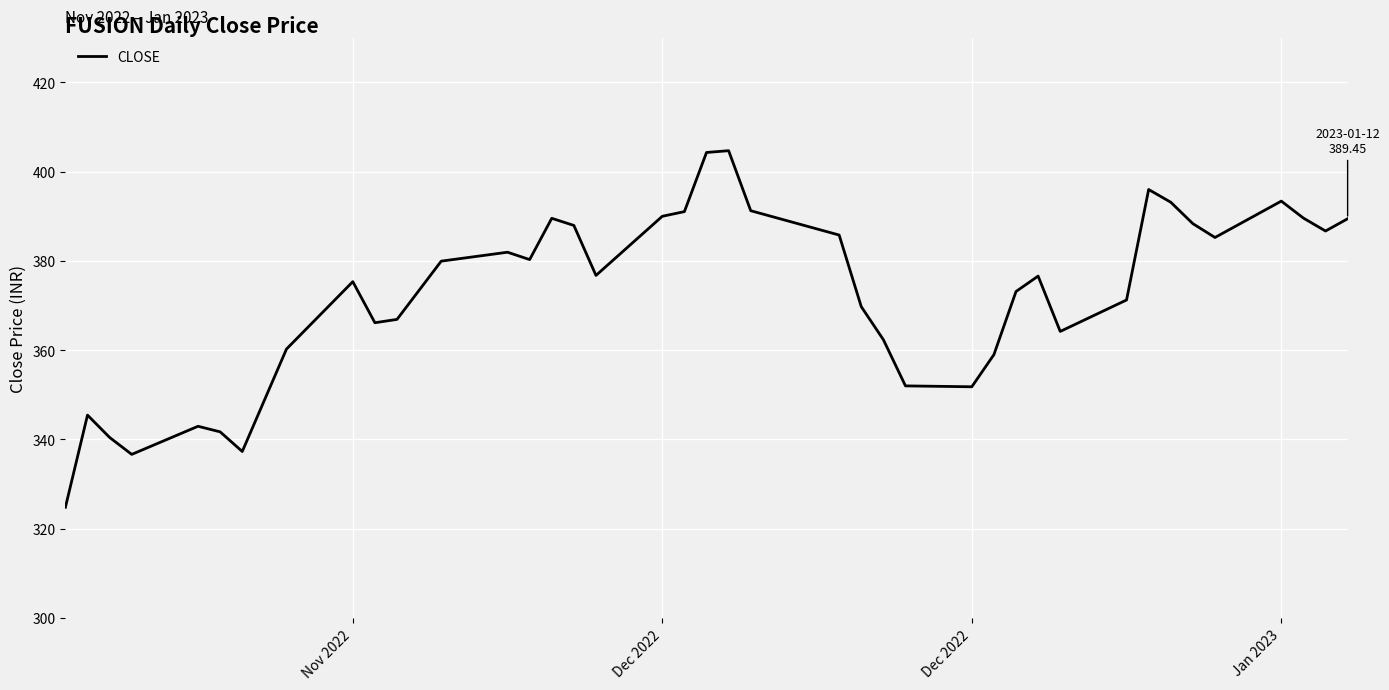

What is the minimum value shown in the chart?

324.8